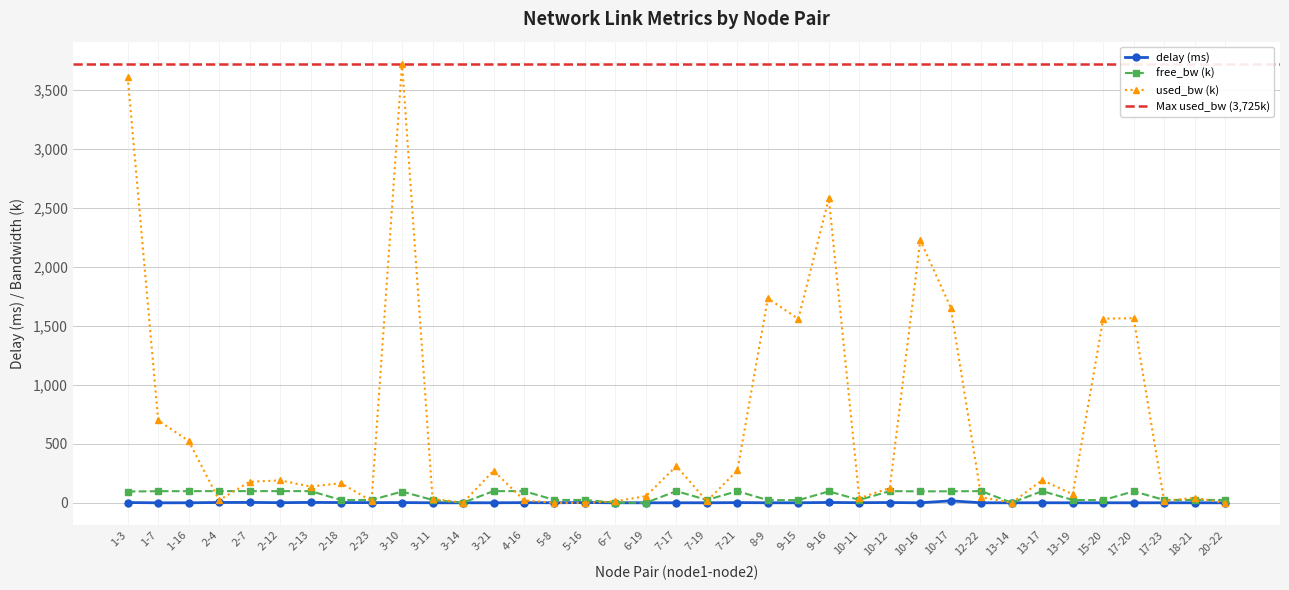

Does the chart have visible grid lines?

Yes